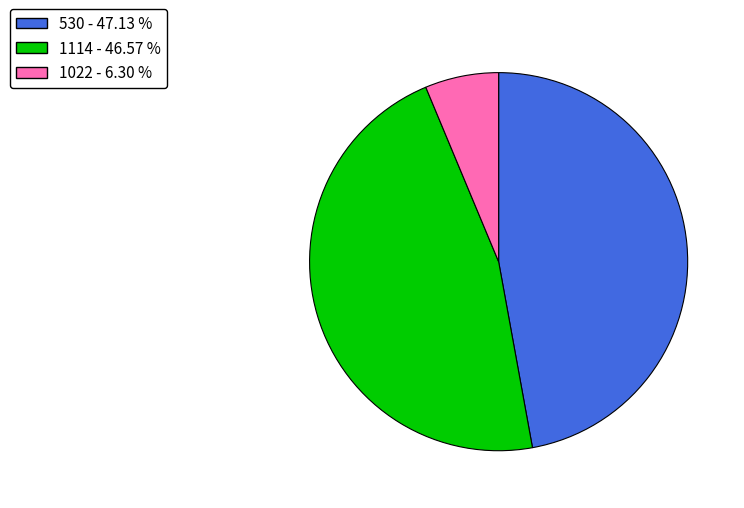

The 1022 slice represents 6% of the pie. True or false?

True